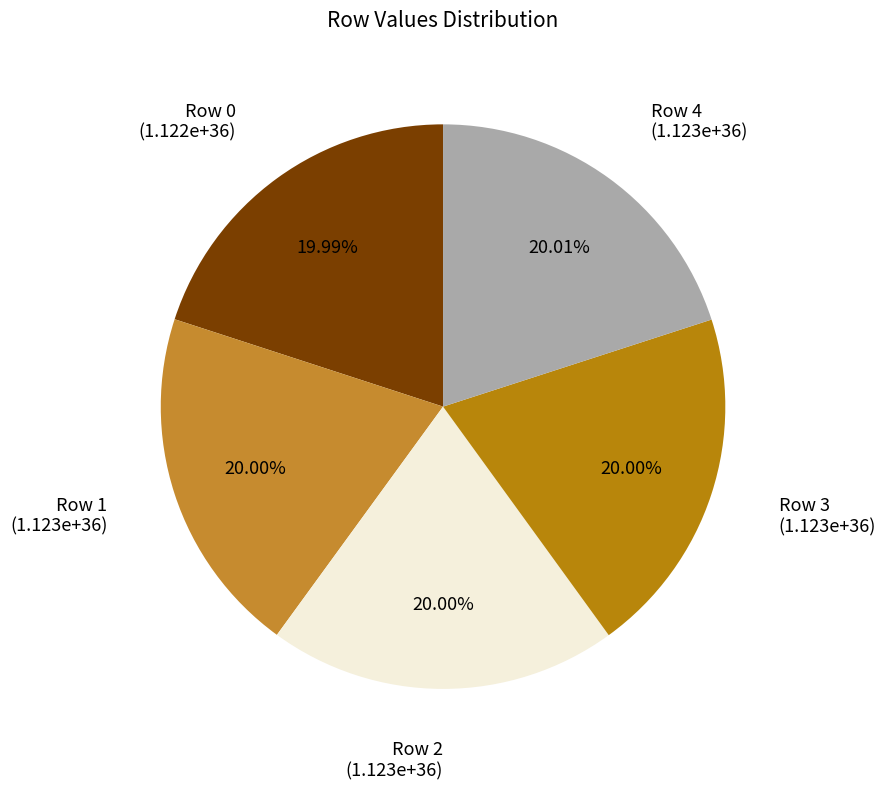

Do Row 3 and Row 1 together represent more than half of the pie?

No